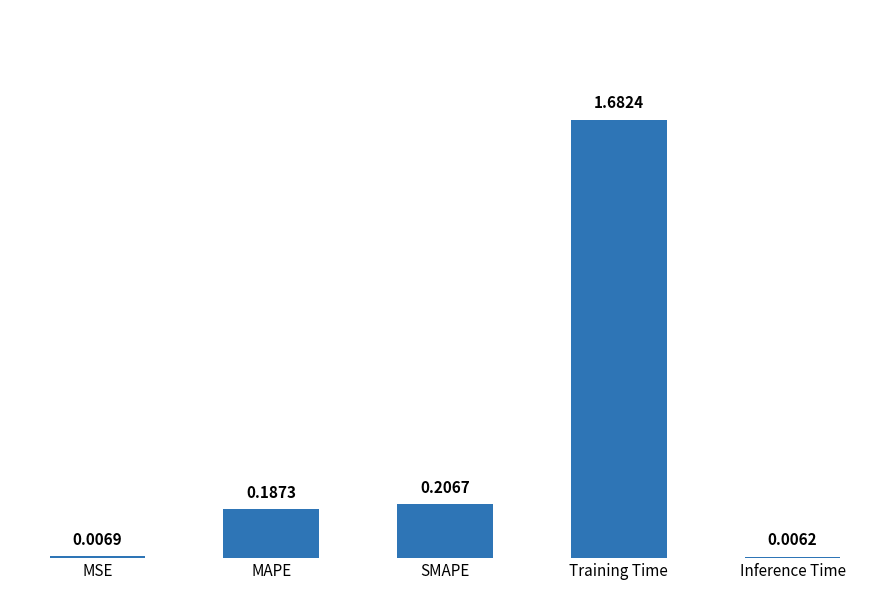

What is the average value?

0.4